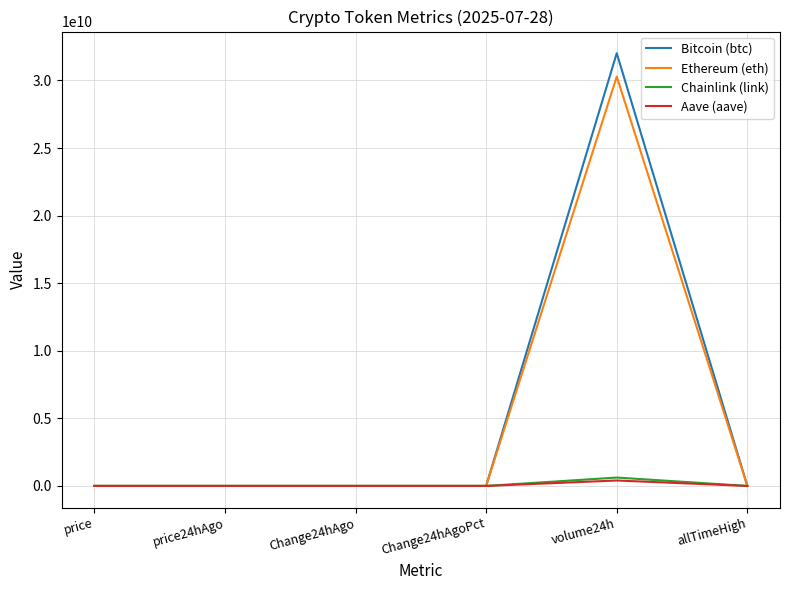

Is the value of Ethereum (eth) at price greater than the value of Aave (aave) at volume24h?

No